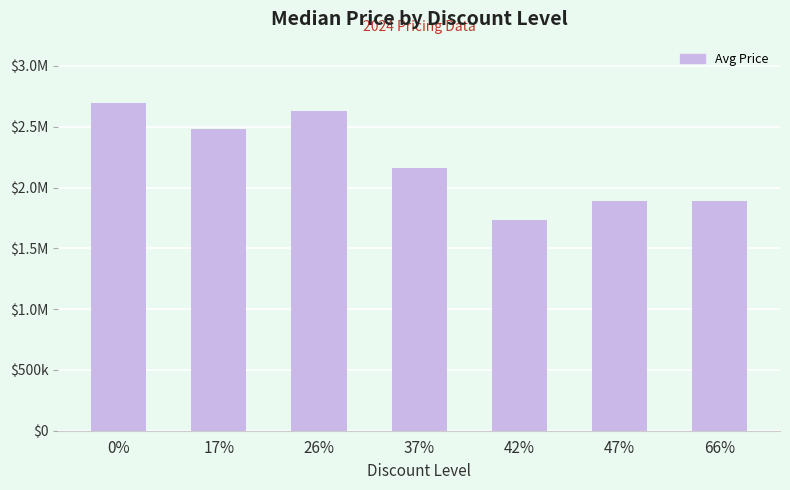

What is the change in value from 0% to 66%?

-801500